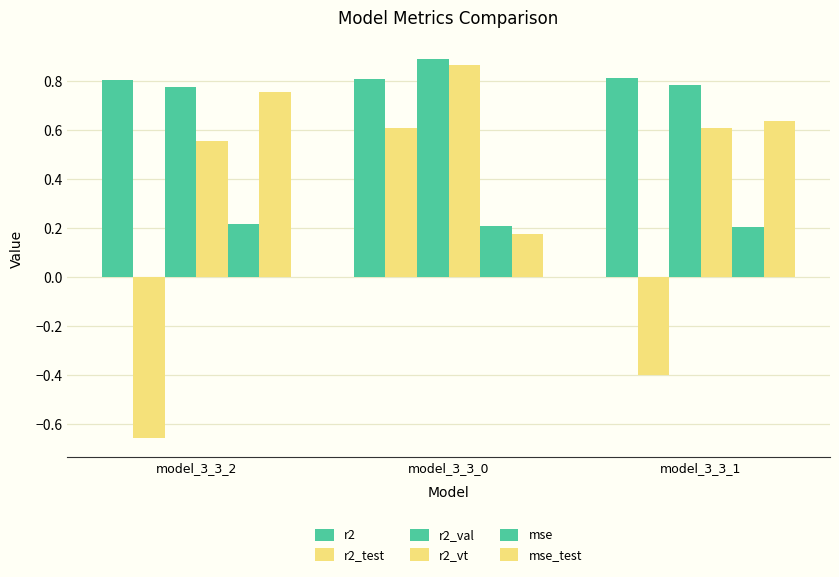

The value of r2 at model_3_3_2 is 0.8. True or false?

True